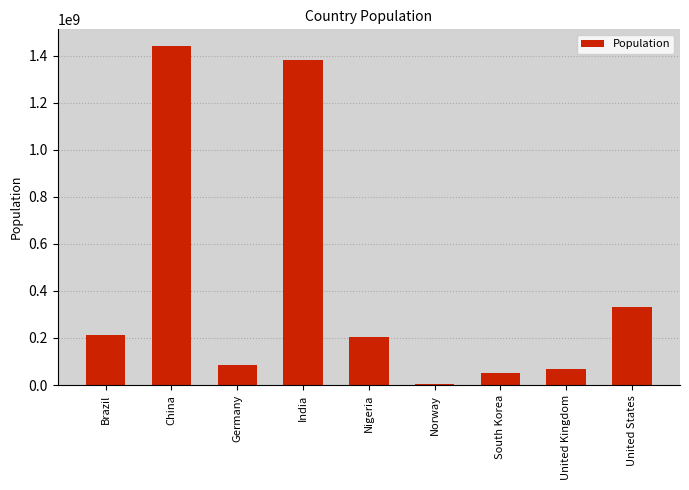

What is the sum of the values at South Korea and United States?

382271830